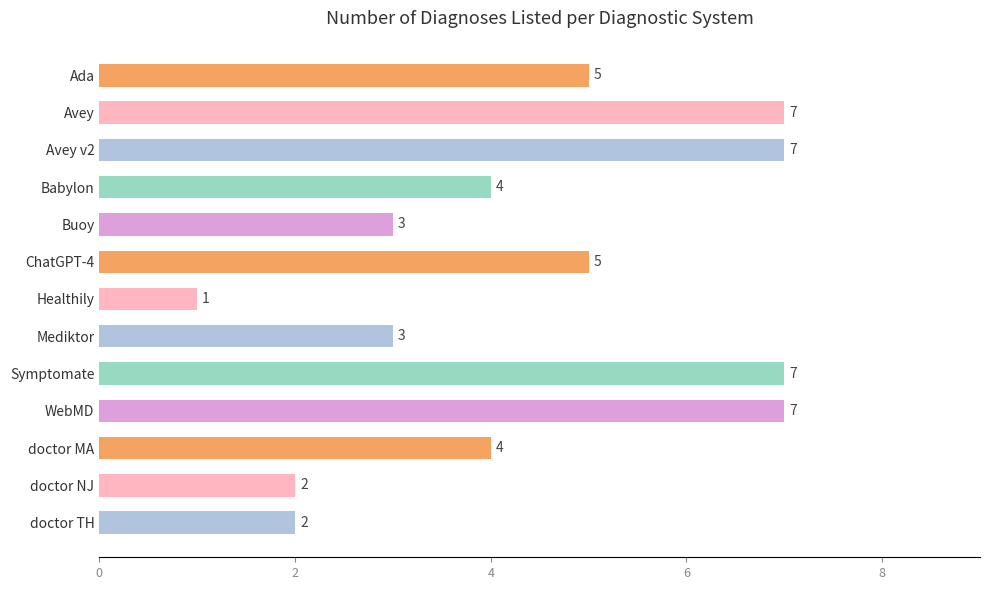

Which category has the lowest value across all series?

Healthily